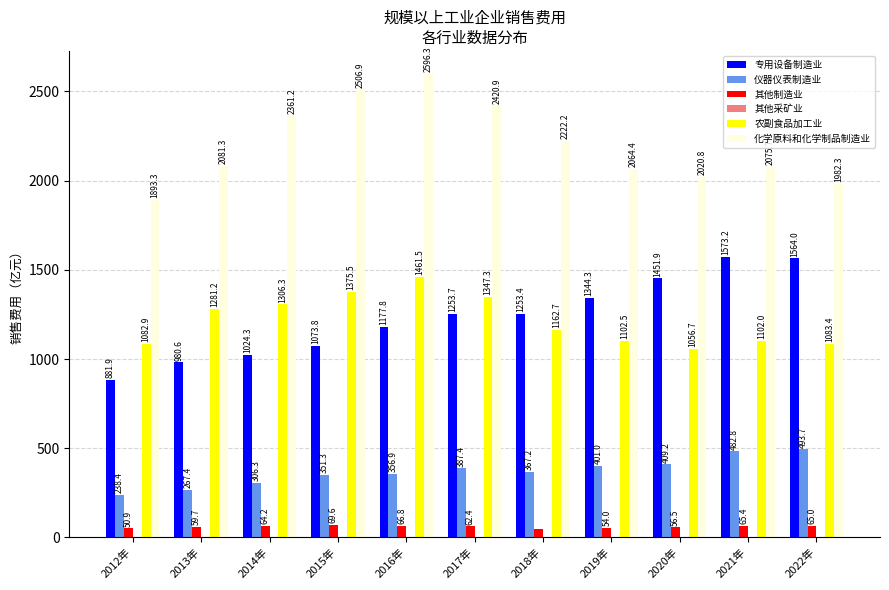

What is the sum of the 农副食品加工业 values at 2022年 and 2016年?

2544.9